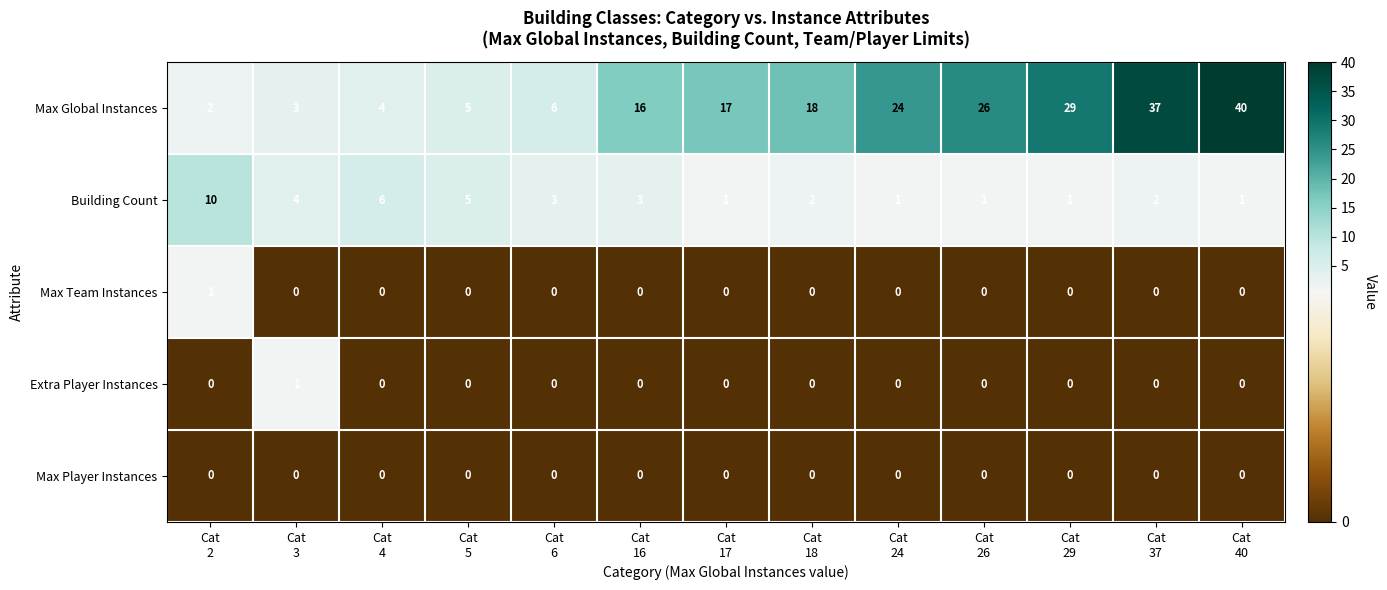

What is the highest value of the Building Count series?

10